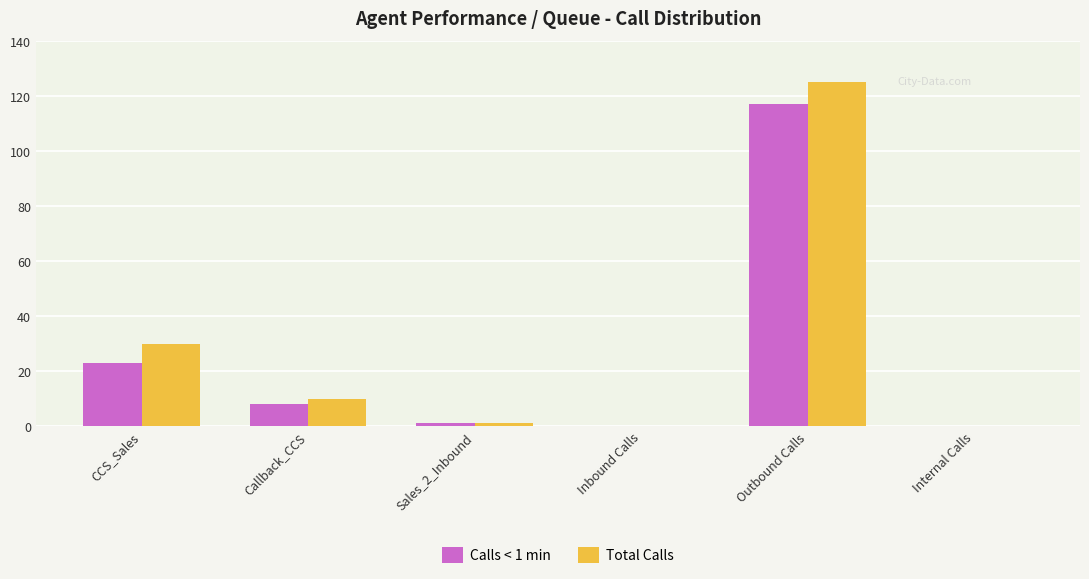

Where is Total Calls nearest to the value 62?

CCS_Sales